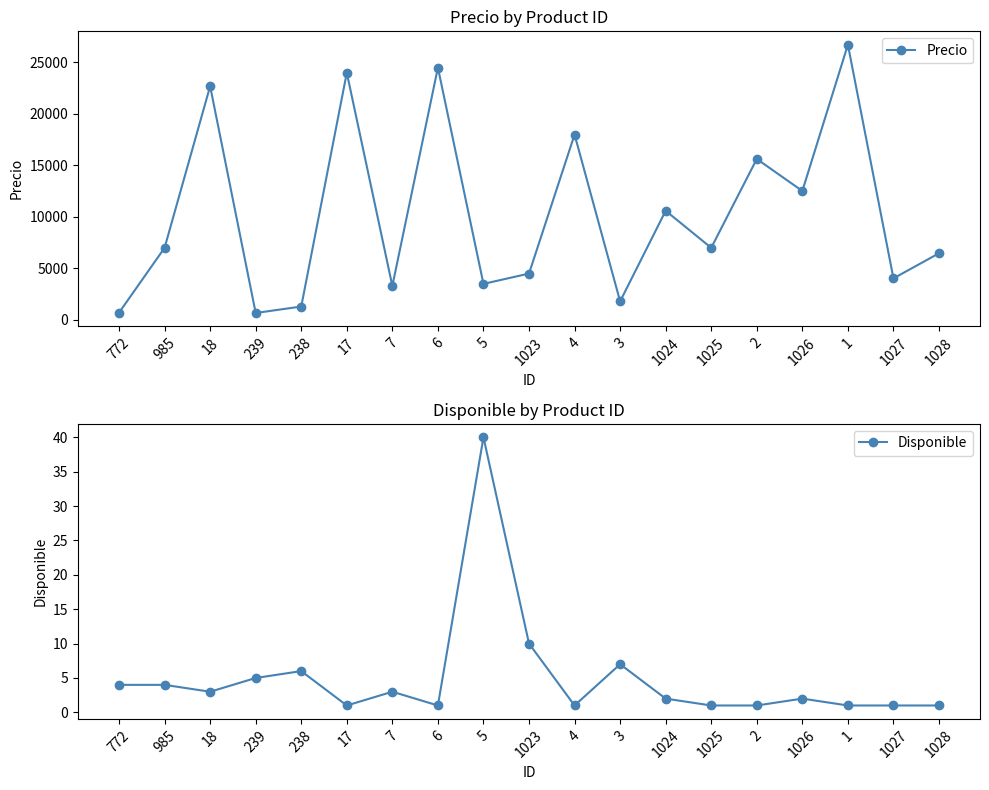

True or false: Disponible has a value of 1 at 17.

True